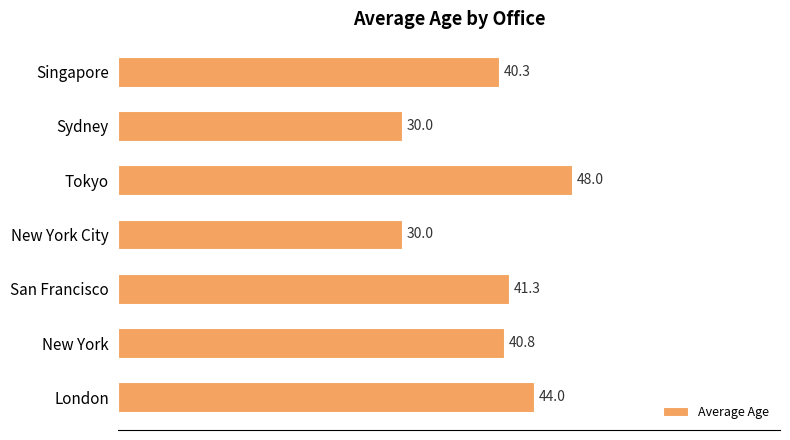

Where is the data nearest to the value 39?

Singapore